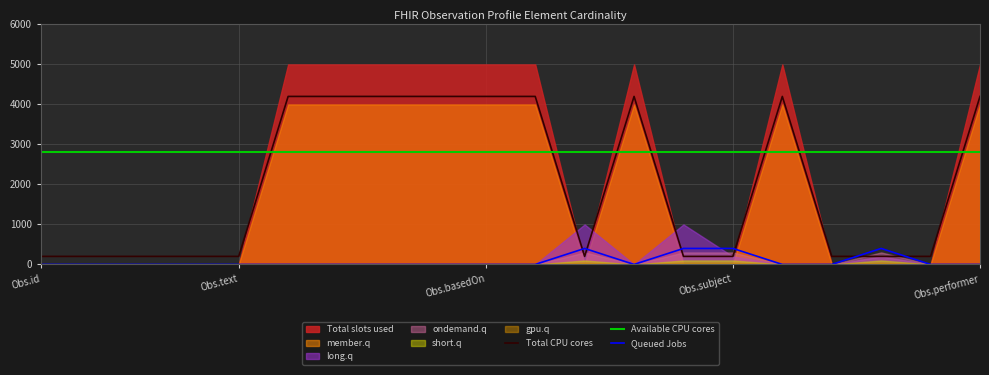

True or false: Available CPU cores and Queued Jobs cross at least once.

False